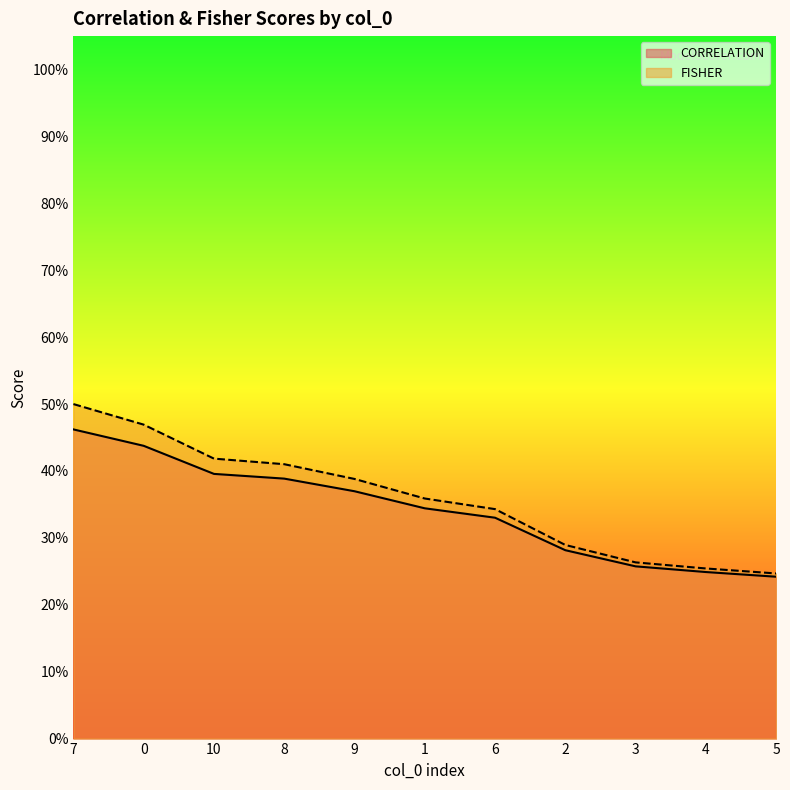

Is it true that FISHER equals 0.2 at 5?

True